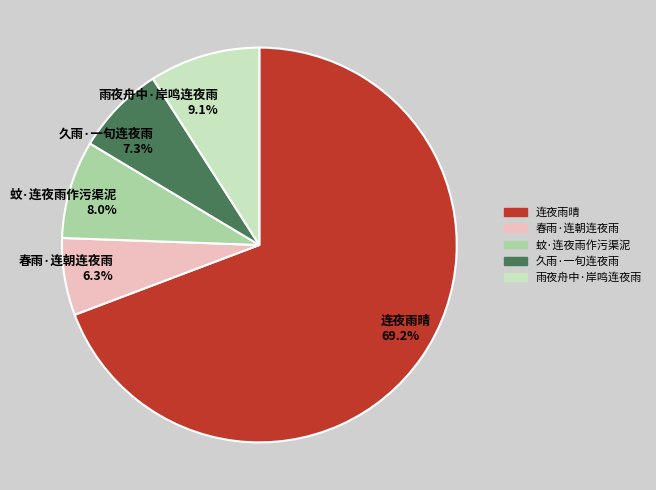

Which category has the smallest portion of the pie?

春雨·连朝连夜雨